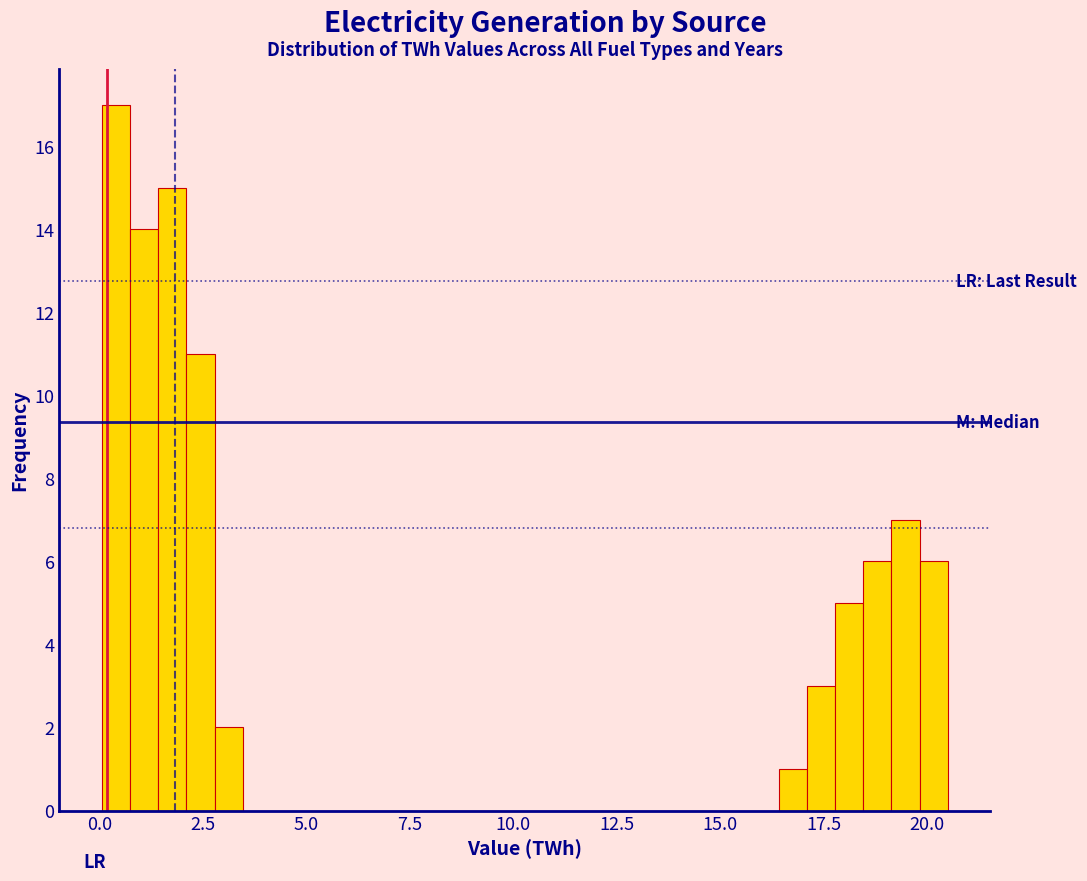

Around what value on the x-axis is the tallest bar? Give the approximate position of its centre, as read against the axis.

0.5